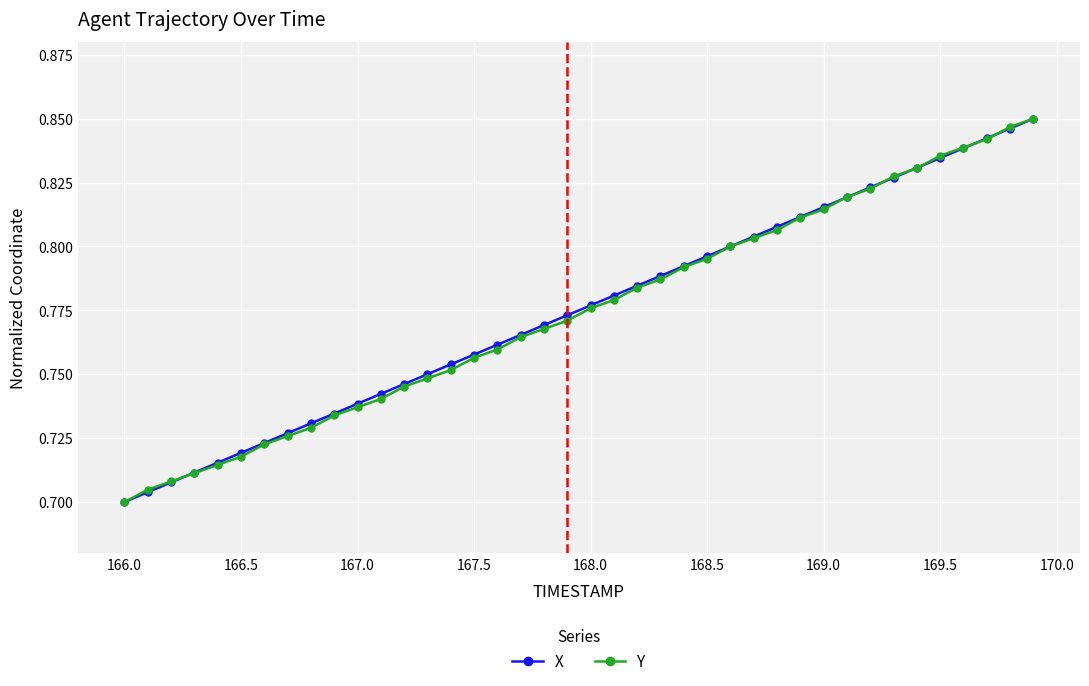

How many X values are between 0 and 1?

40